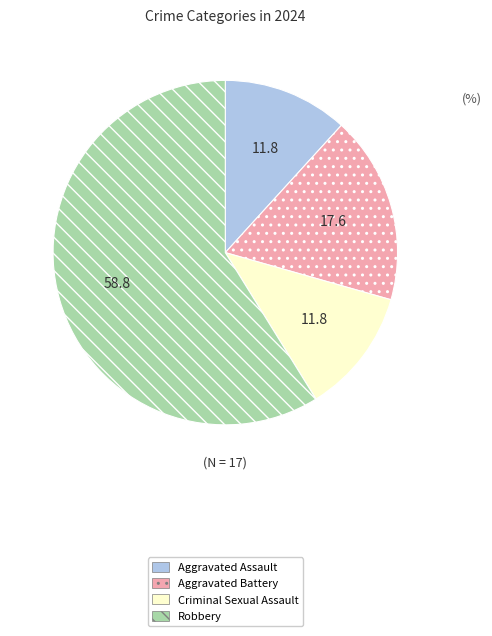

What is the ratio of the value at Robbery to the value at Criminal Sexual Assault?

5.0